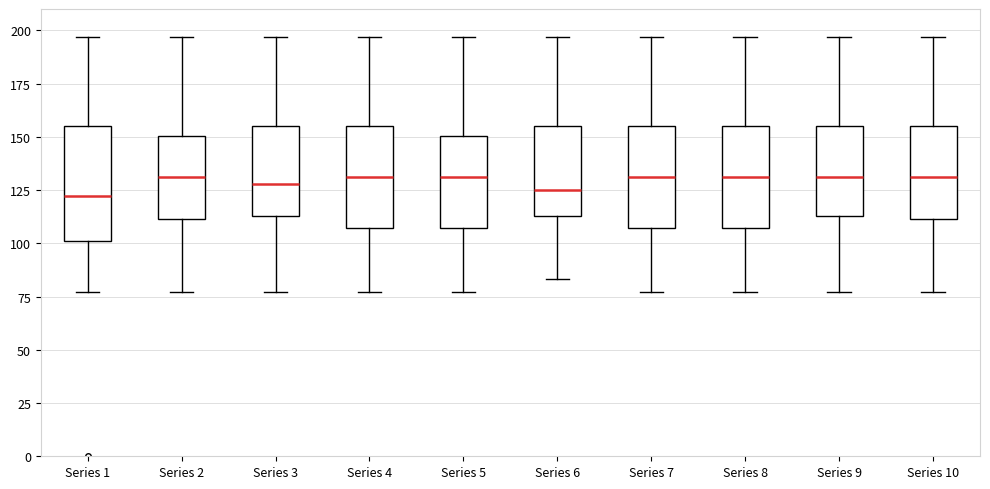

Where does the median line of the box for Series 4 sit on the y-axis? The values are not printed on the chart, so give them approximately, as read against the axis.

130